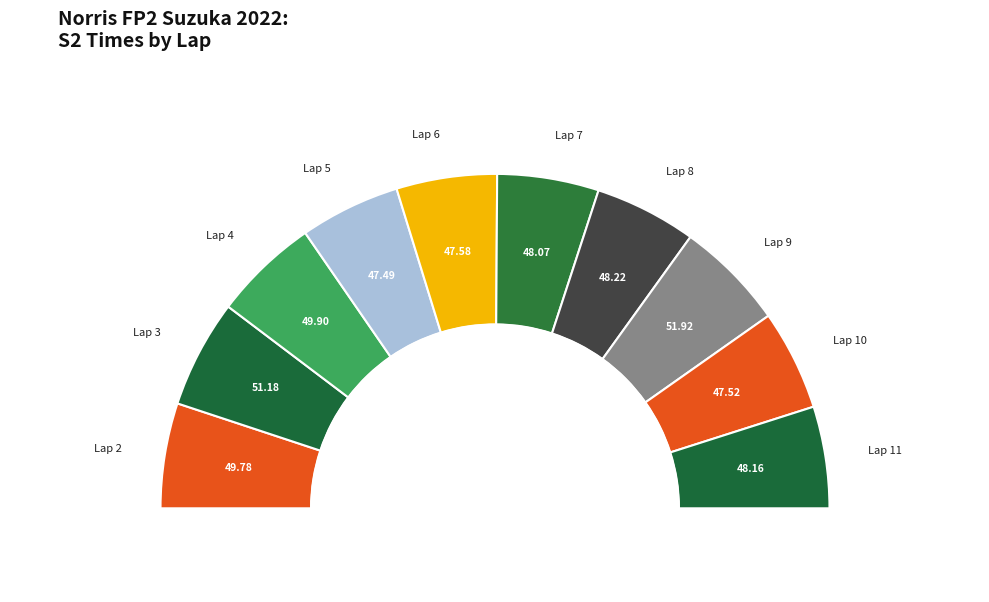

What is the ratio of the value at Lap 8 to the value at Lap 9?

0.9